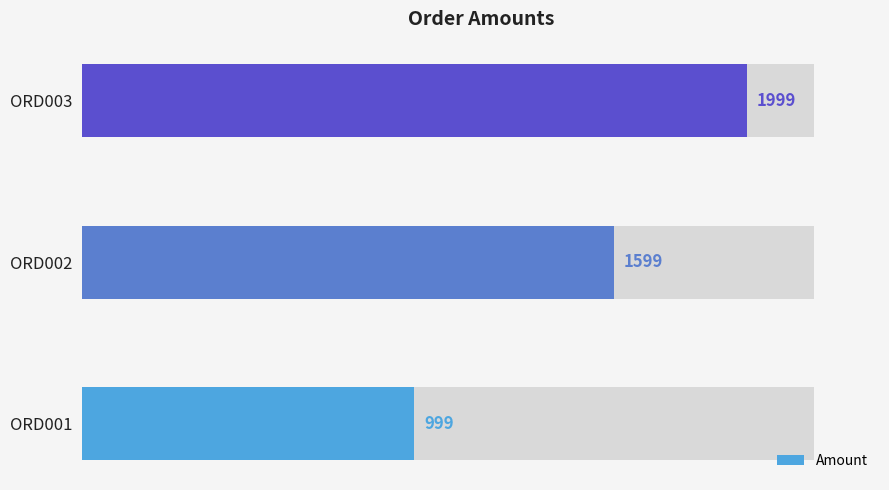

Approximately how many times larger is the value at 2 compared to 1?

1.3